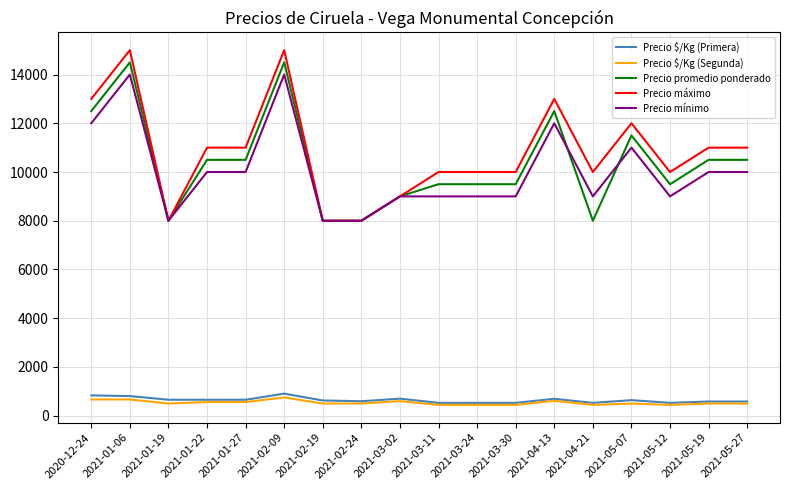

The value of Precio promedio ponderado at 2021-01-27 is 10500. True or false?

True